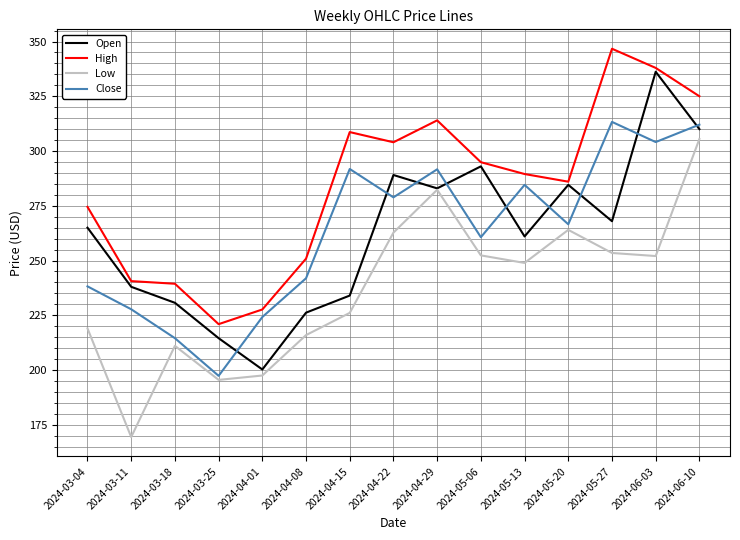

Is this an area chart (filled region under the line)?

No